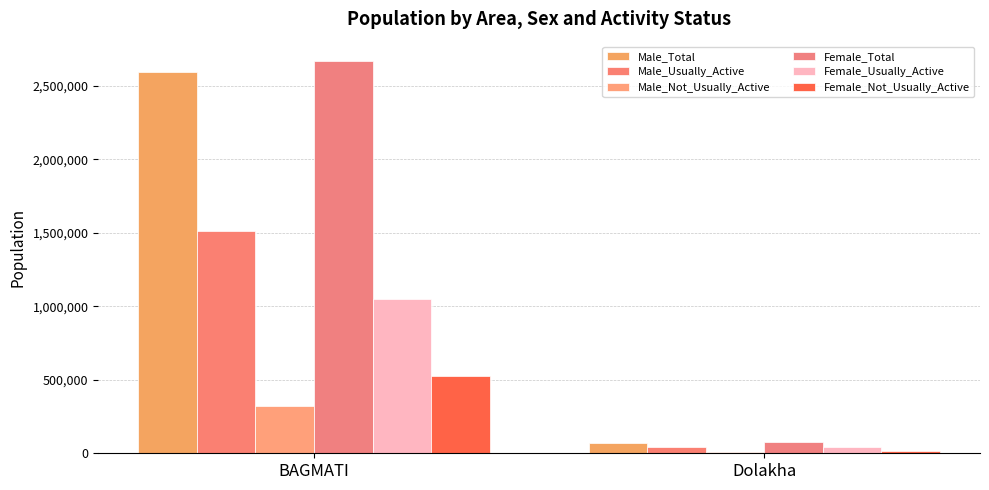

At how many categories does at least one series exceed 651744?

1